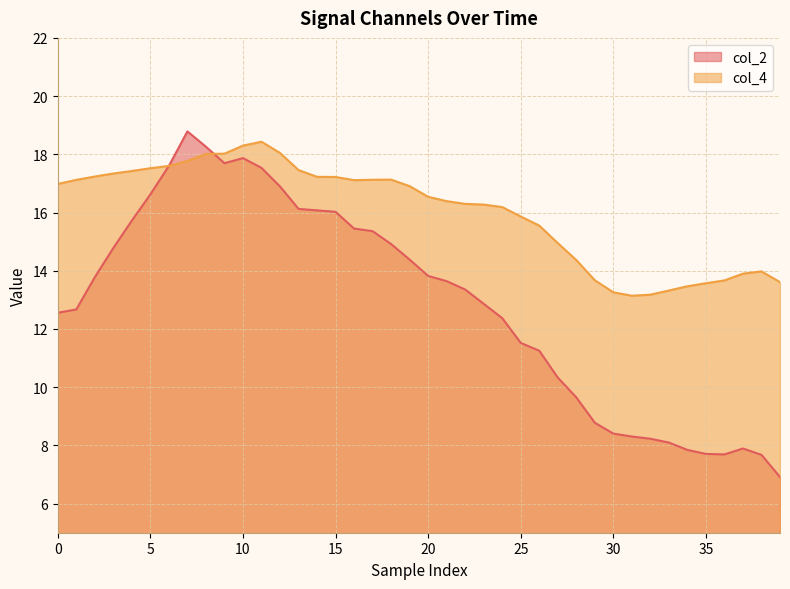

Which series has the largest total across all categories?

col_4